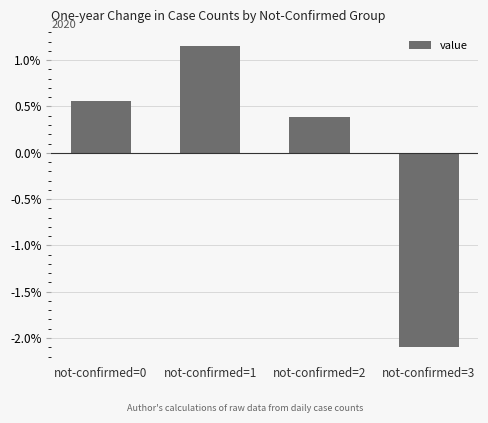

Where is the data nearest to the value 0?

not-confirmed=2